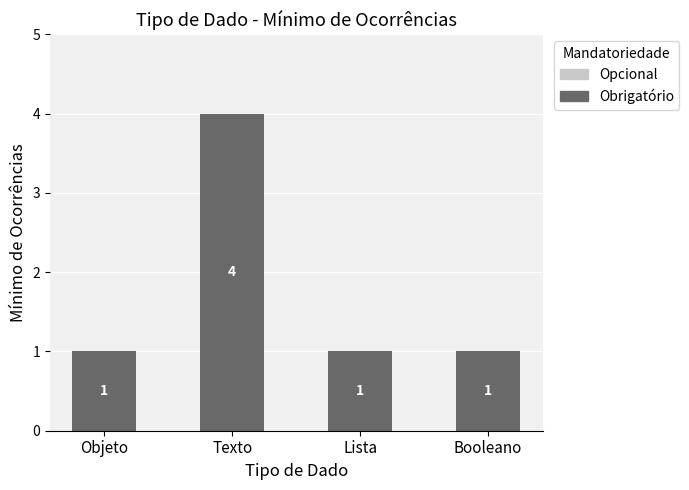

Between Objeto and Texto, which is larger?

Texto